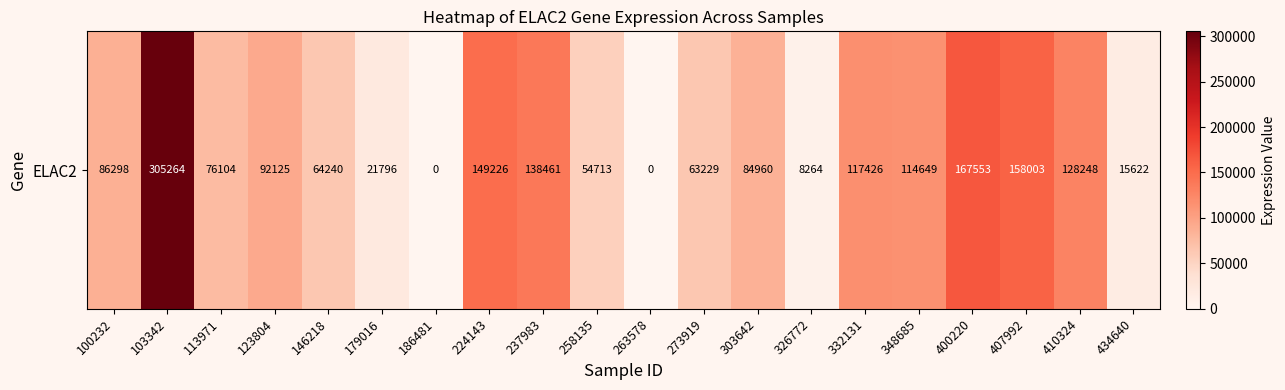

Which has a higher value, 103342 or 332131?

103342